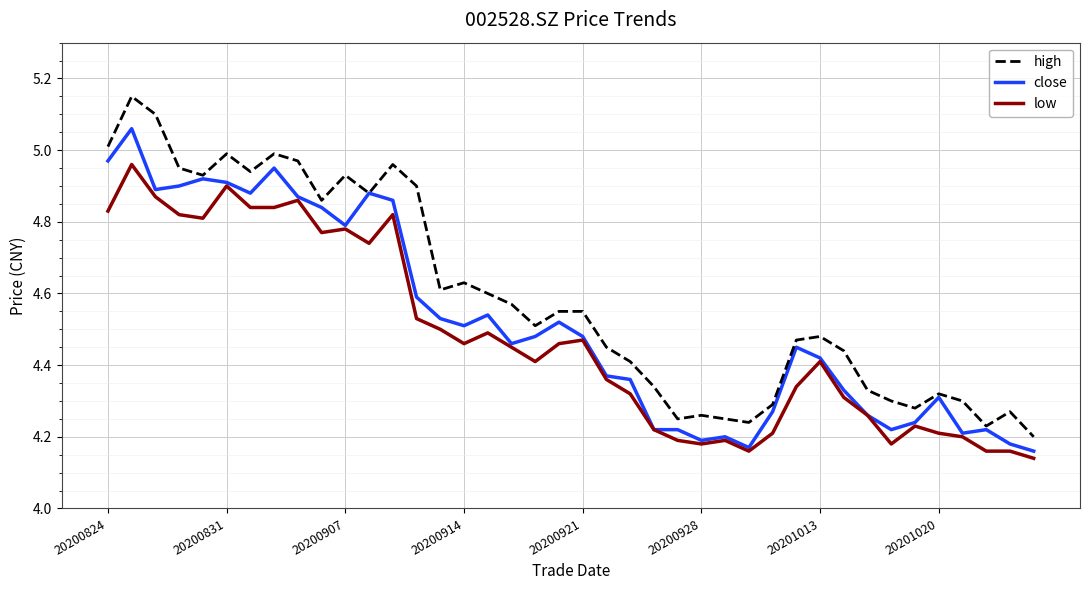

Which series has the largest range (max minus min)?

high